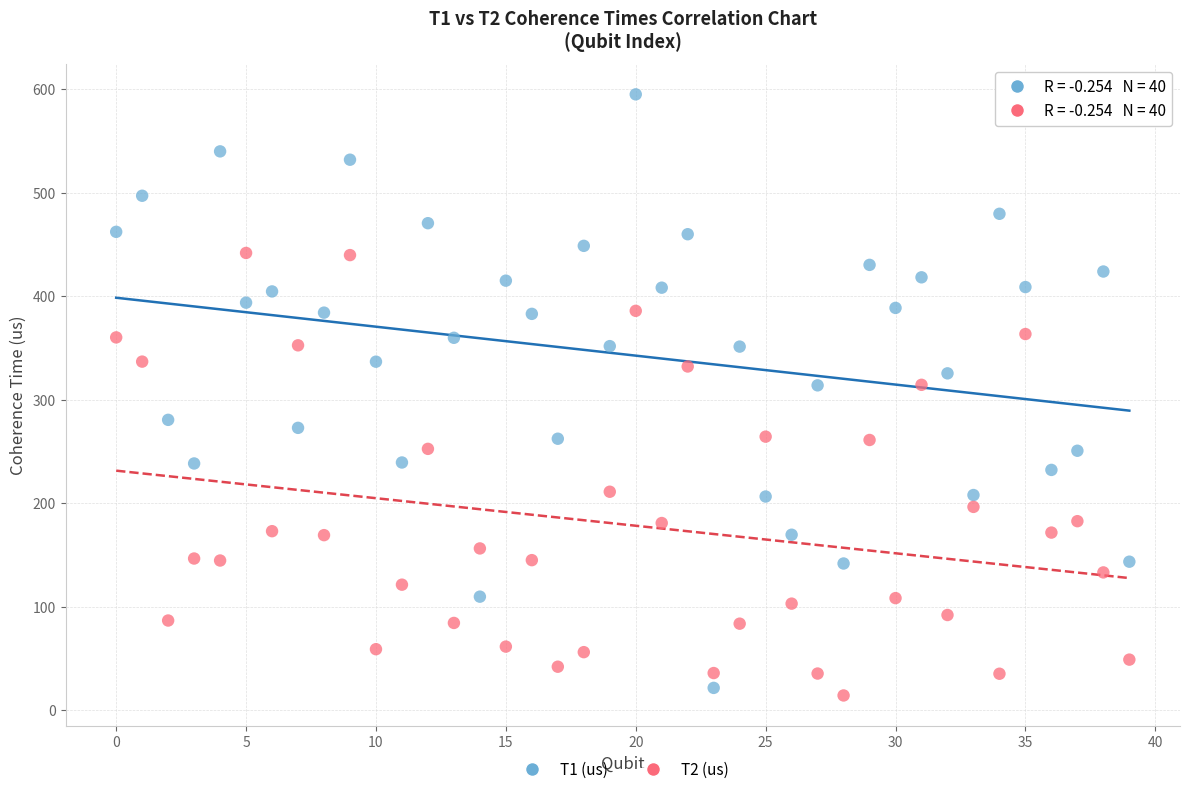

Which series has the largest Y range (max minus min)?

T1 (us)